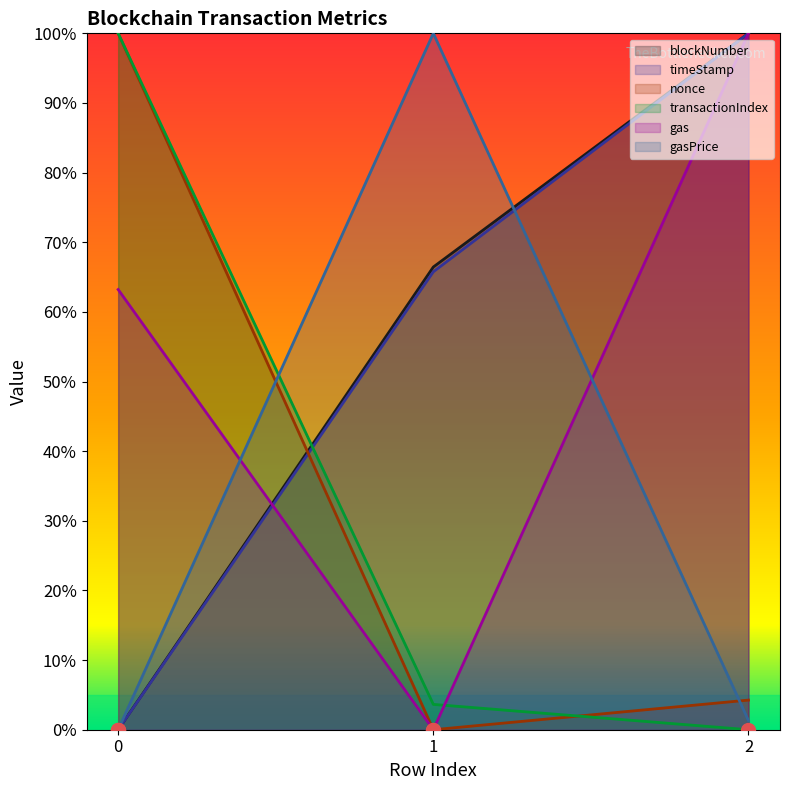

Reading left to right, extract all data points from this chart.

blockNumber: 0=0.0	1=0.7	2=1.0
timeStamp: 0=0.0	1=0.7	2=1.0
nonce: 0=1.0	1=0.0	2=0.0
transactionIndex: 0=1.0	1=0.0	2=0.0
gas: 0=0.6	1=0.0	2=1.0
gasPrice: 0=0.0	1=1.0	2=0.0